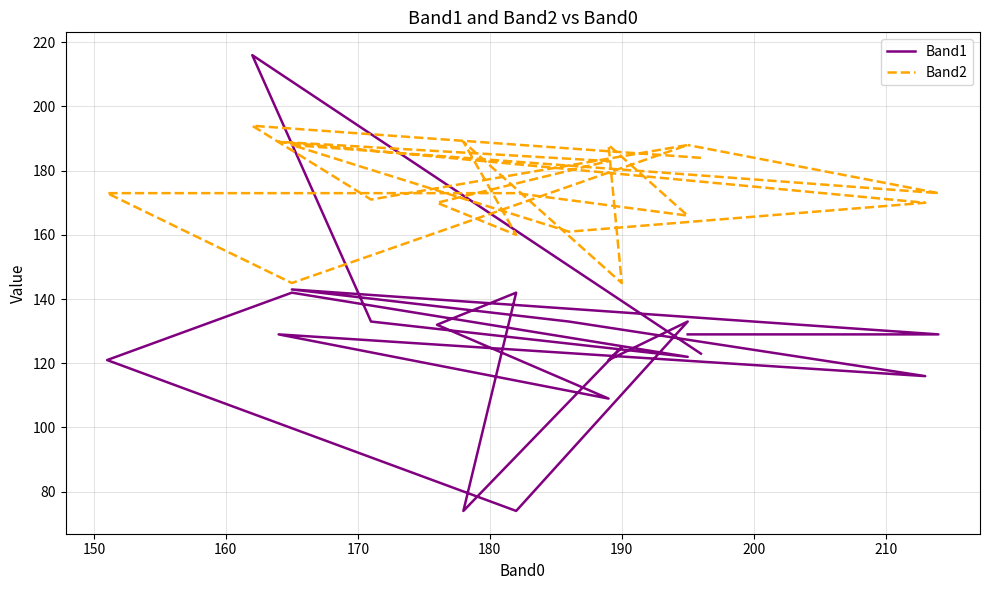

Which series has the widest spread of values?

Band1